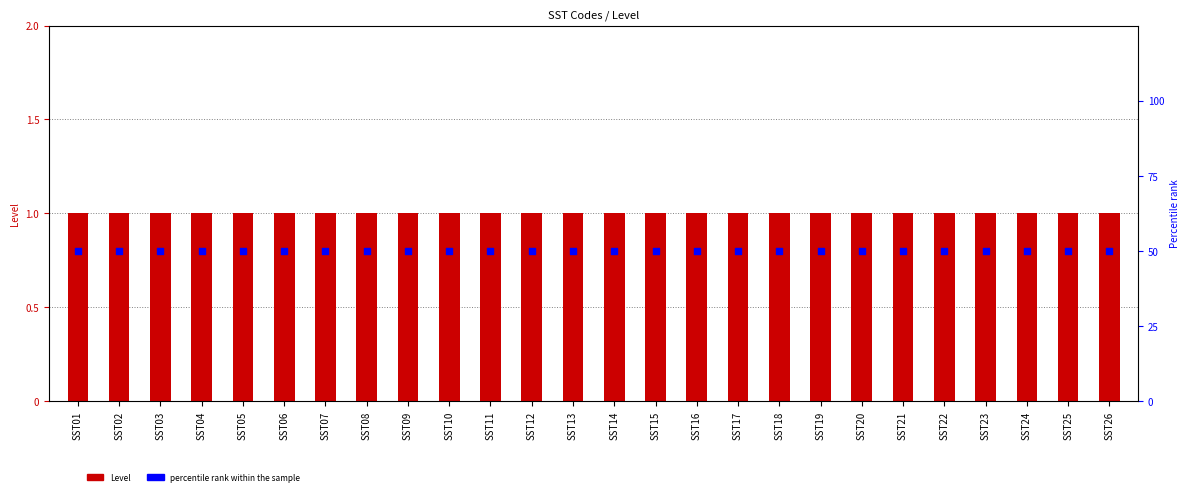

What is the total value across all series at SST05?

51